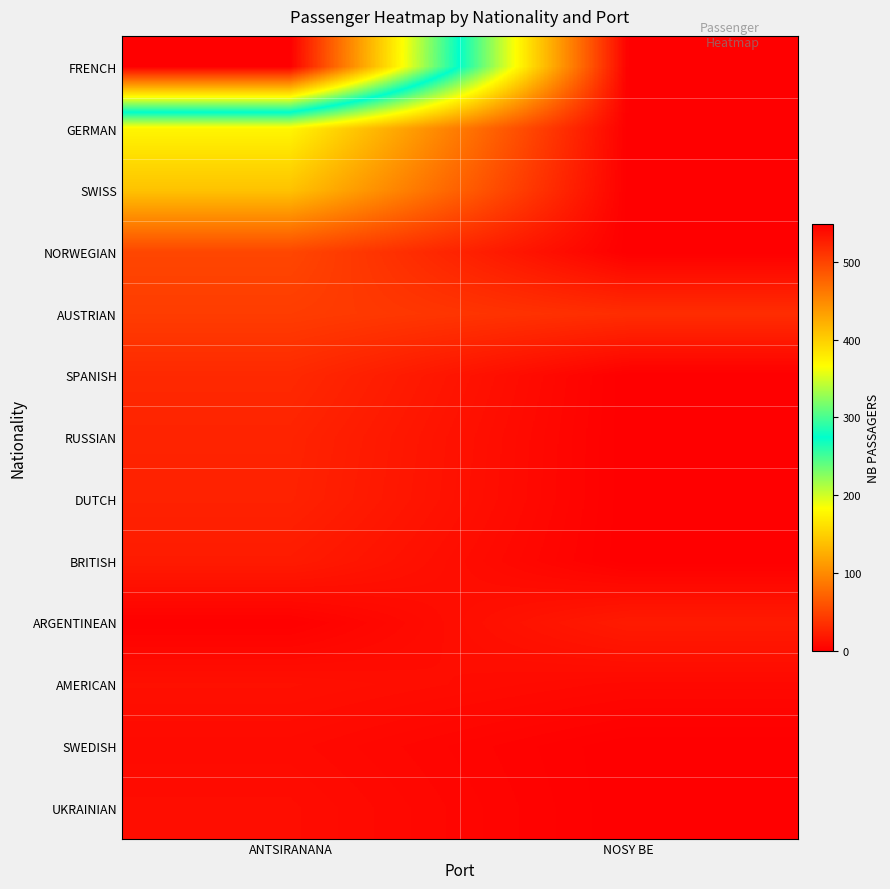

Reading right to left, list all the values displayed in this chart.

FRENCH: NOSY BE=0	ANTSIRANANA=549
GERMAN: NOSY BE=0	ANTSIRANANA=177
SWISS: NOSY BE=0	ANTSIRANANA=140
NORWEGIAN: NOSY BE=0	ANTSIRANANA=51
AUSTRIAN: NOSY BE=33	ANTSIRANANA=44
SPANISH: NOSY BE=0	ANTSIRANANA=30
RUSSIAN: NOSY BE=0	ANTSIRANANA=26
DUTCH: NOSY BE=0	ANTSIRANANA=25
BRITISH: NOSY BE=0	ANTSIRANANA=20
ARGENTINEAN: NOSY BE=20	ANTSIRANANA=1
AMERICAN: NOSY BE=7	ANTSIRANANA=12
SWEDISH: NOSY BE=0	ANTSIRANANA=8
UKRAINIAN: NOSY BE=0	ANTSIRANANA=10